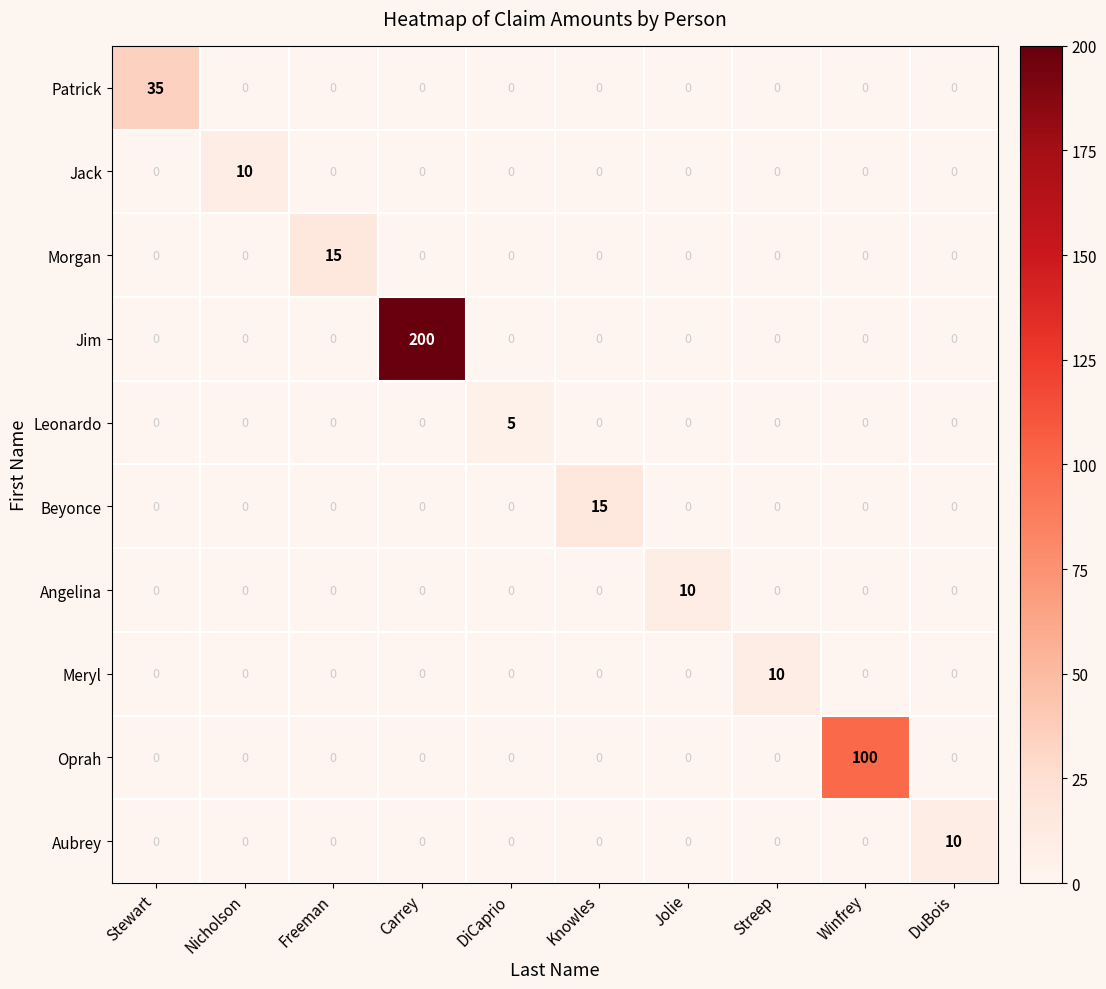

Count the number of categories in the chart.

10